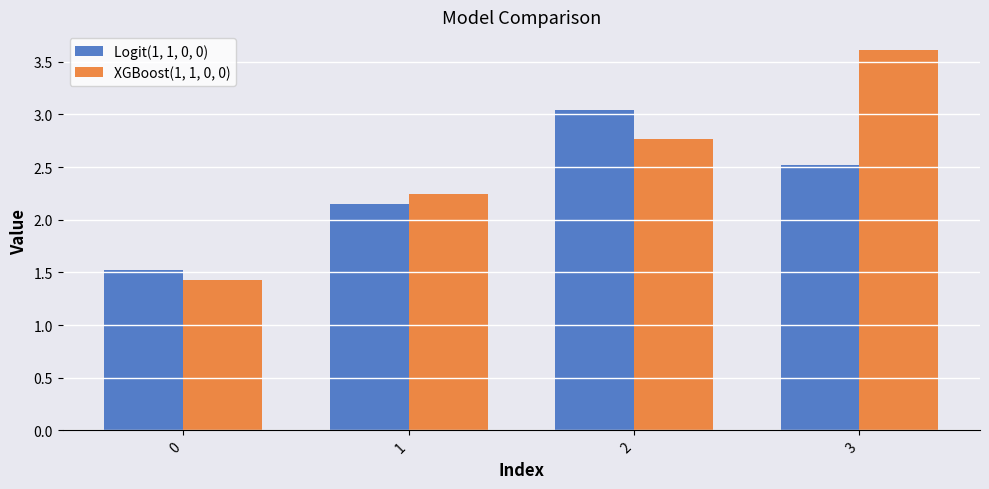

What is the difference between the second highest and minimum values in the XGBoost(1, 1, 0, 0) series?

1.3